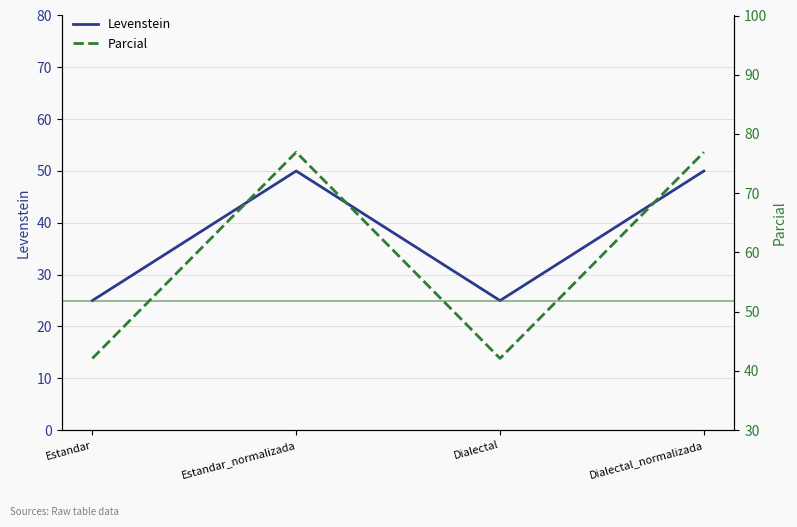

Reading right to left, list all the values displayed in this chart.

Levenstein: Dialectal_normalizada=50.0	Dialectal=25.0	Estandar_normalizada=50.0	Estandar=25.0
Parcial: Dialectal_normalizada=76.9	Dialectal=42.1	Estandar_normalizada=76.9	Estandar=42.1